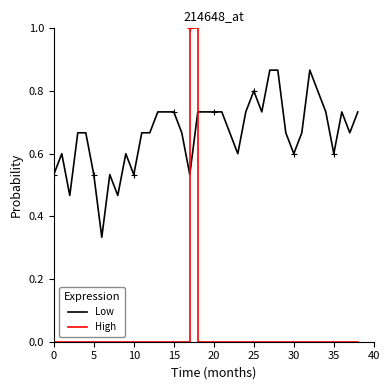

Rank the series by their average value, from highest to lowest.

Low, High